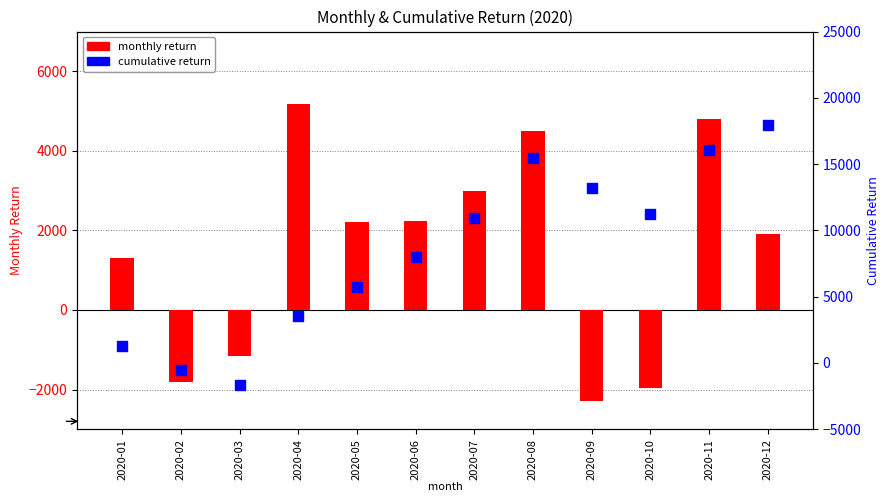

What are all the series names shown in the legend?

monthly return, cumulative return